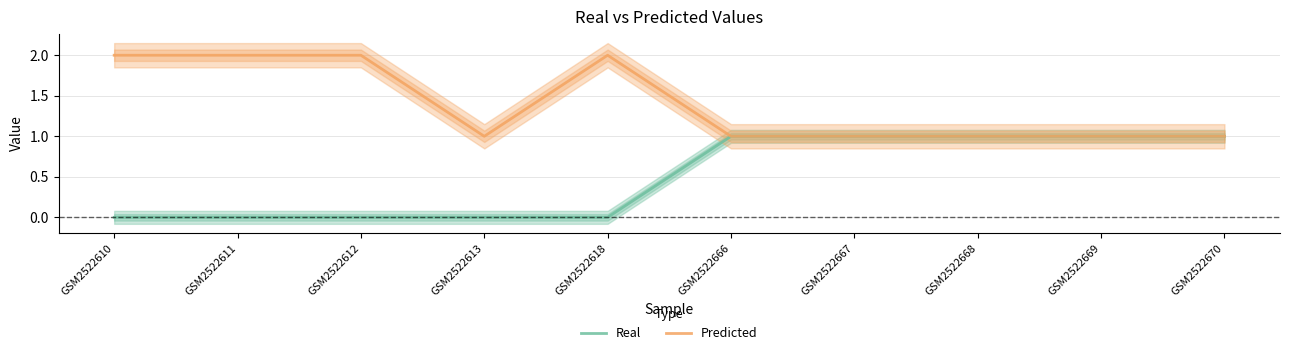

True or false: Real has a value of 0 at GSM2522611.

True